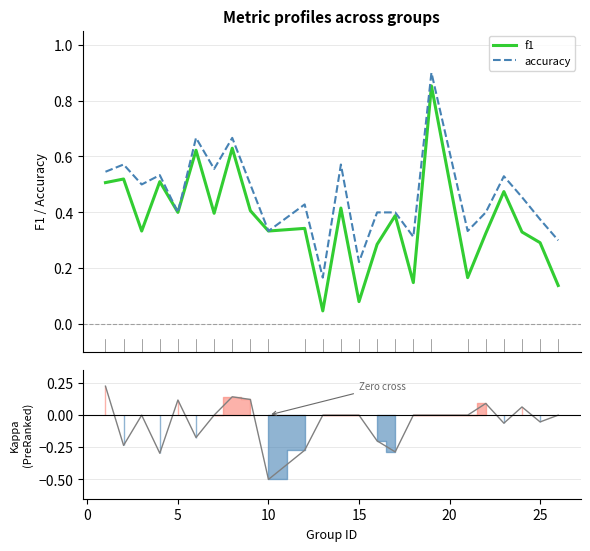

List the series in order of their peak value, lowest first.

kappa, f1, accuracy